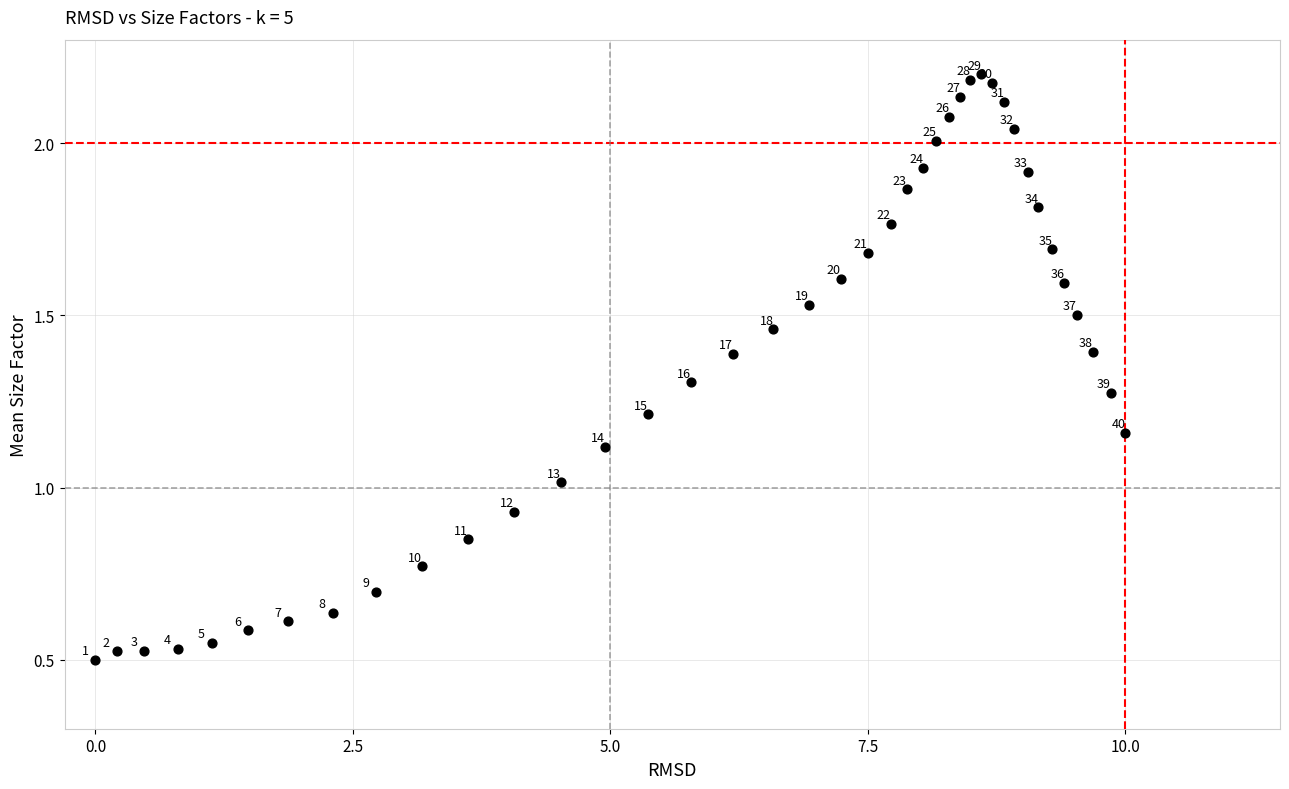

What Y value in the scatter plot is closest to 1?

1.0